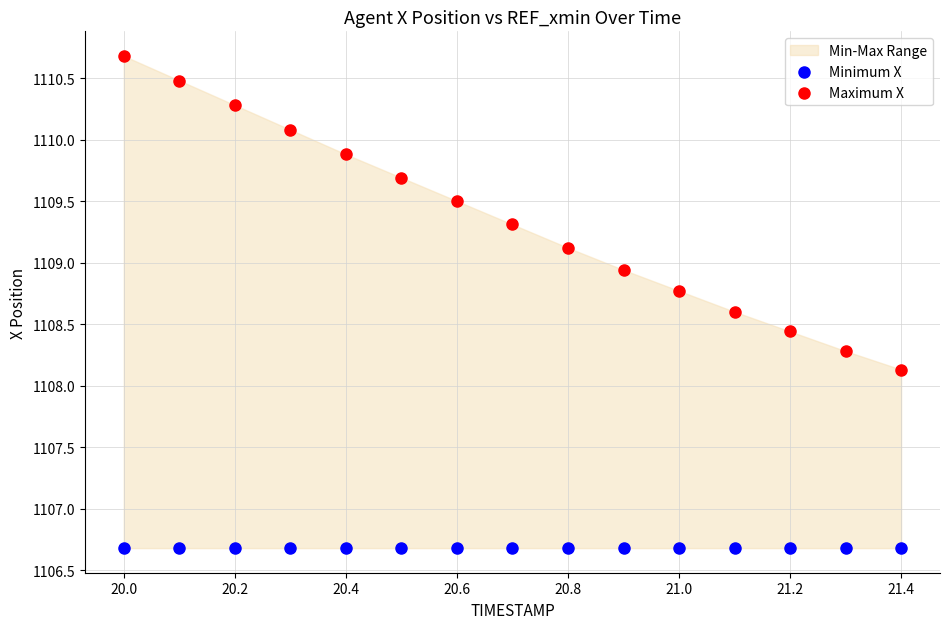

In the Maximum X series, what Y value is closest to 1109?

1108.9